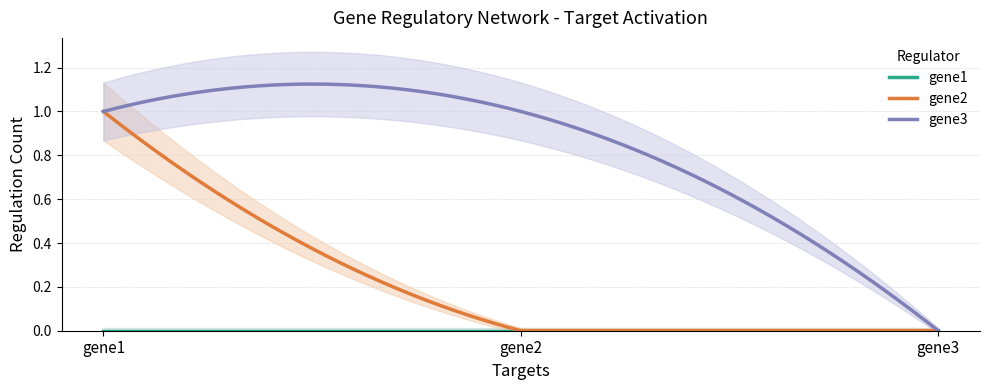

At gene3, list the series in order from smallest to largest.

gene1, gene2, gene3